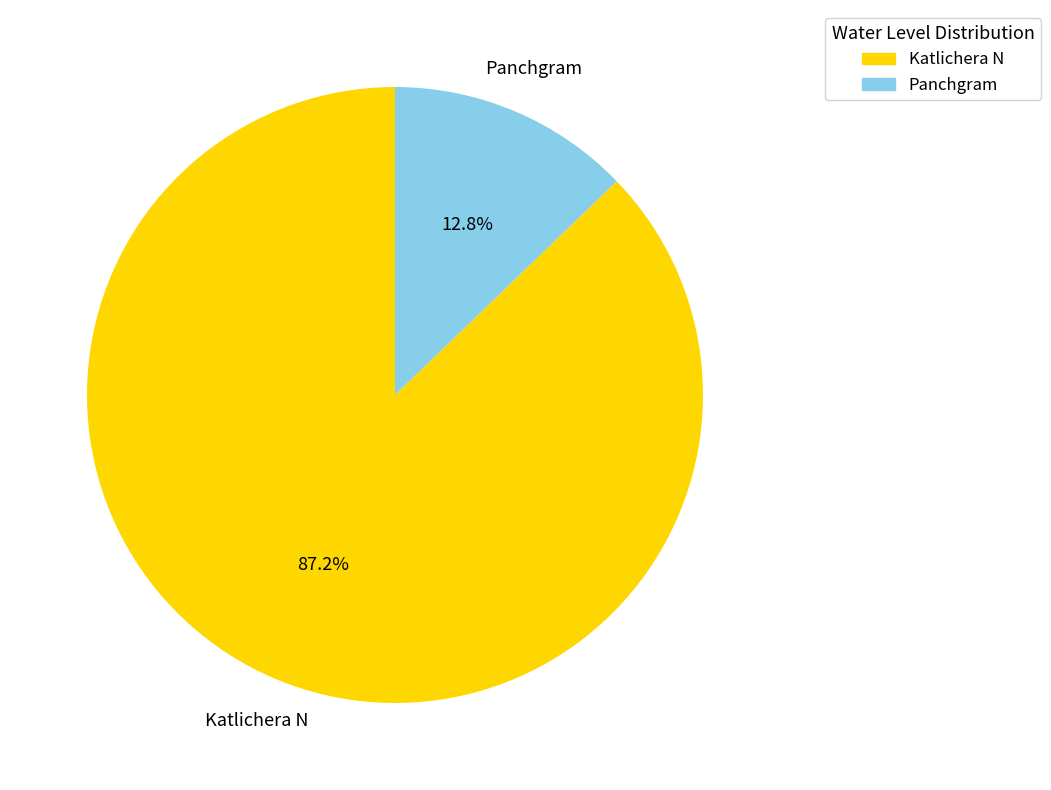

Which slice is the smallest?

Panchgram